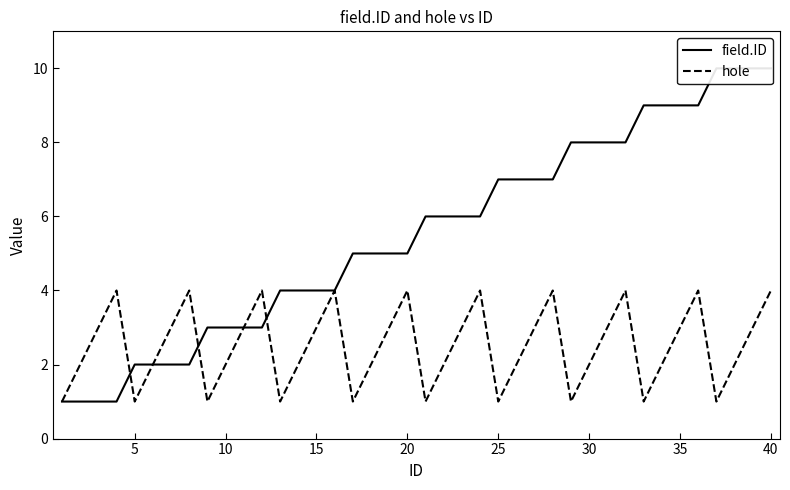

Does the chart have visible grid lines?

No